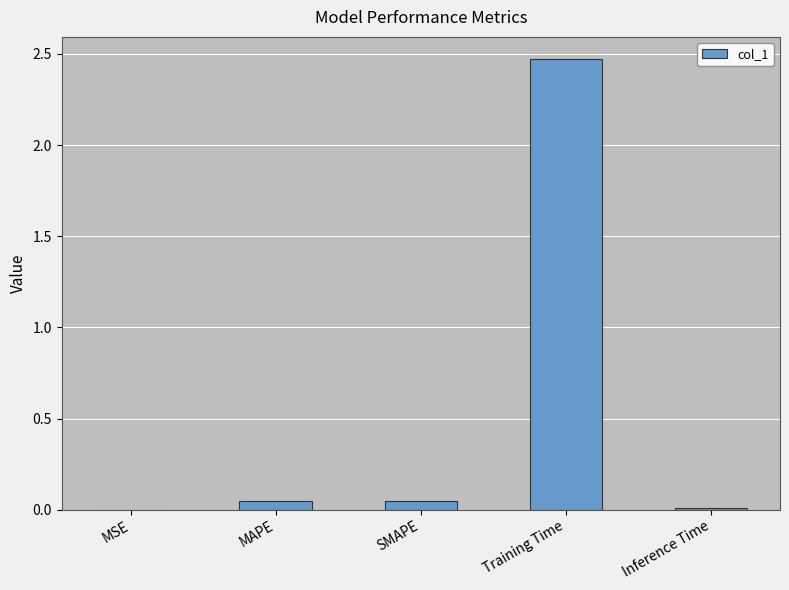

Which has a higher value, Training Time or SMAPE?

Training Time